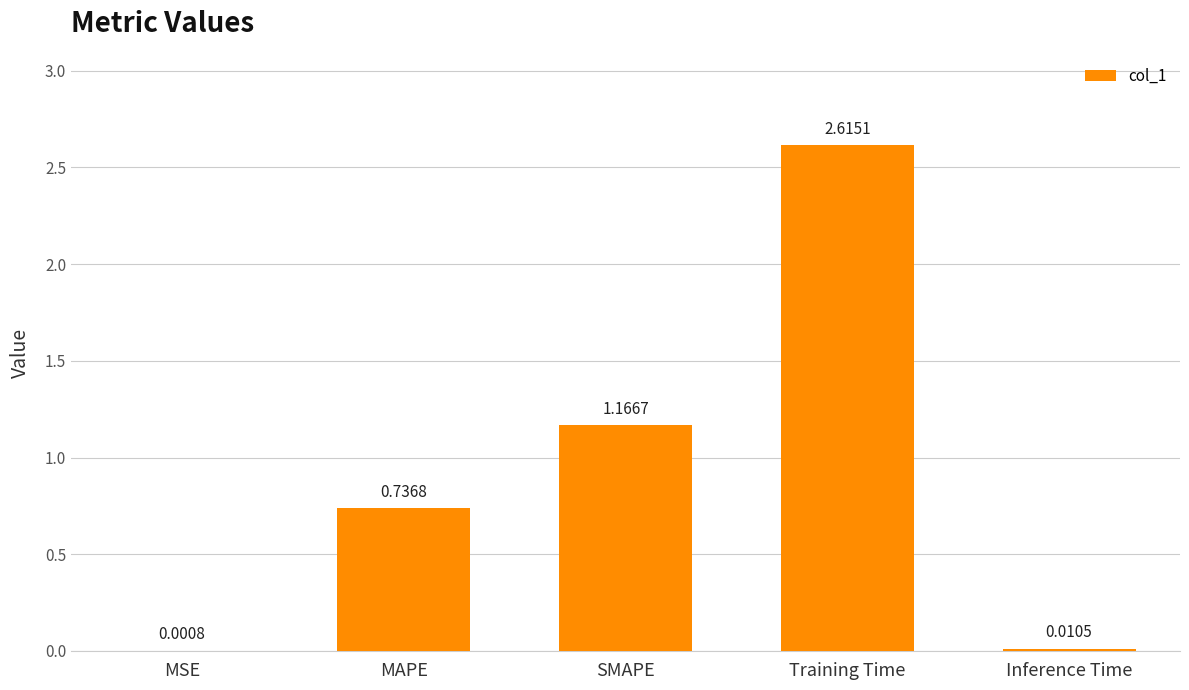

At which label is the value closest to 1?

SMAPE